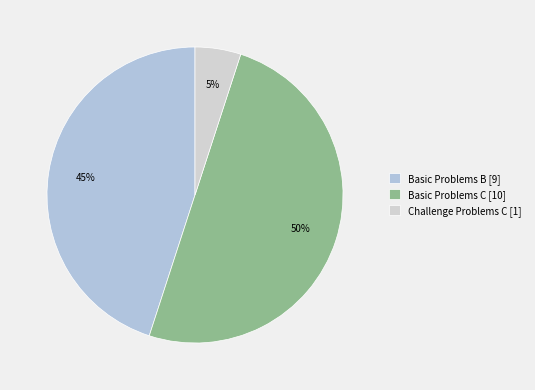

How many segments does this pie chart have?

3